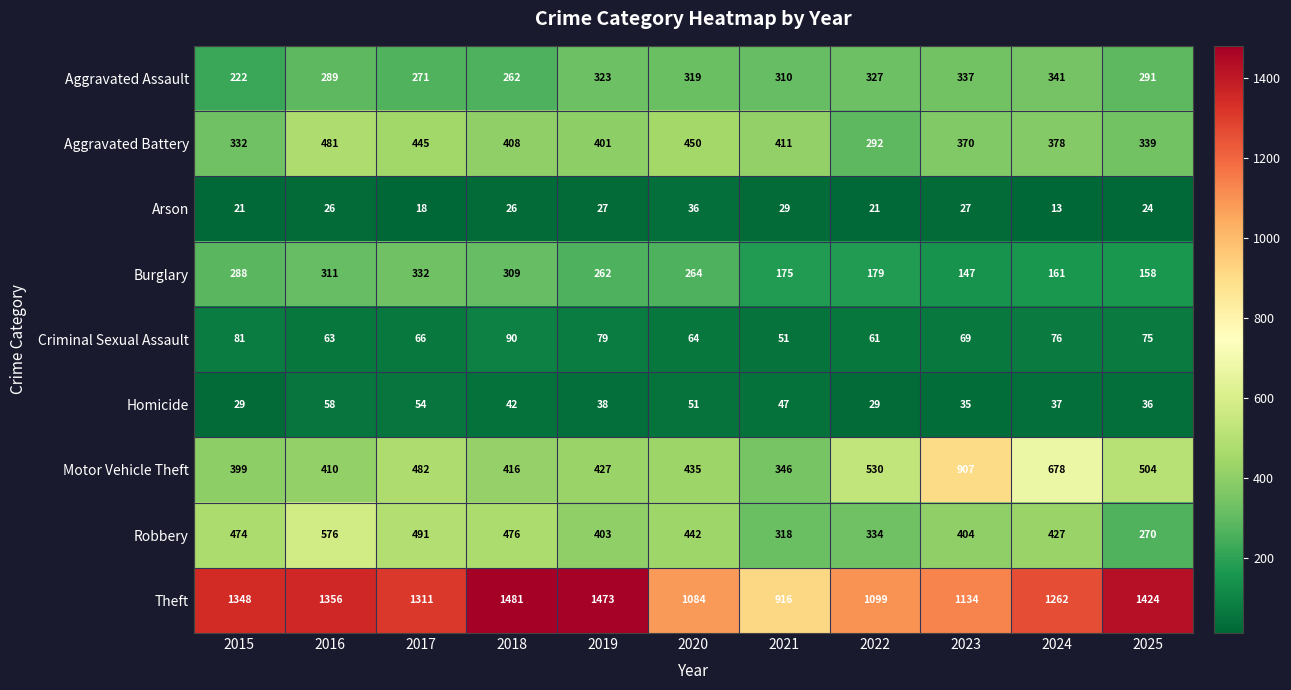

Between 2018 and 2020, which series saw the biggest shift?

Theft